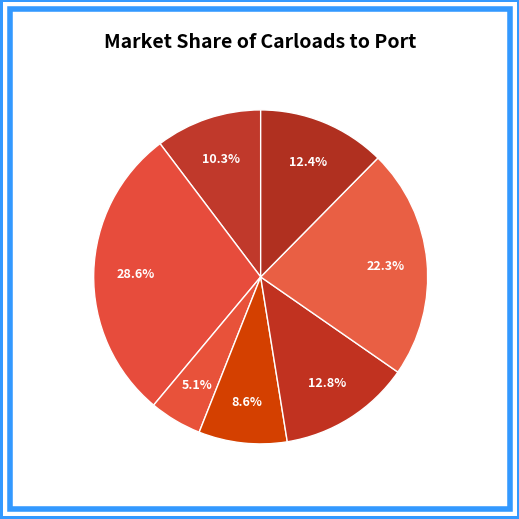

What is the ratio of the value at Mexico to the value at Poland?

0.8